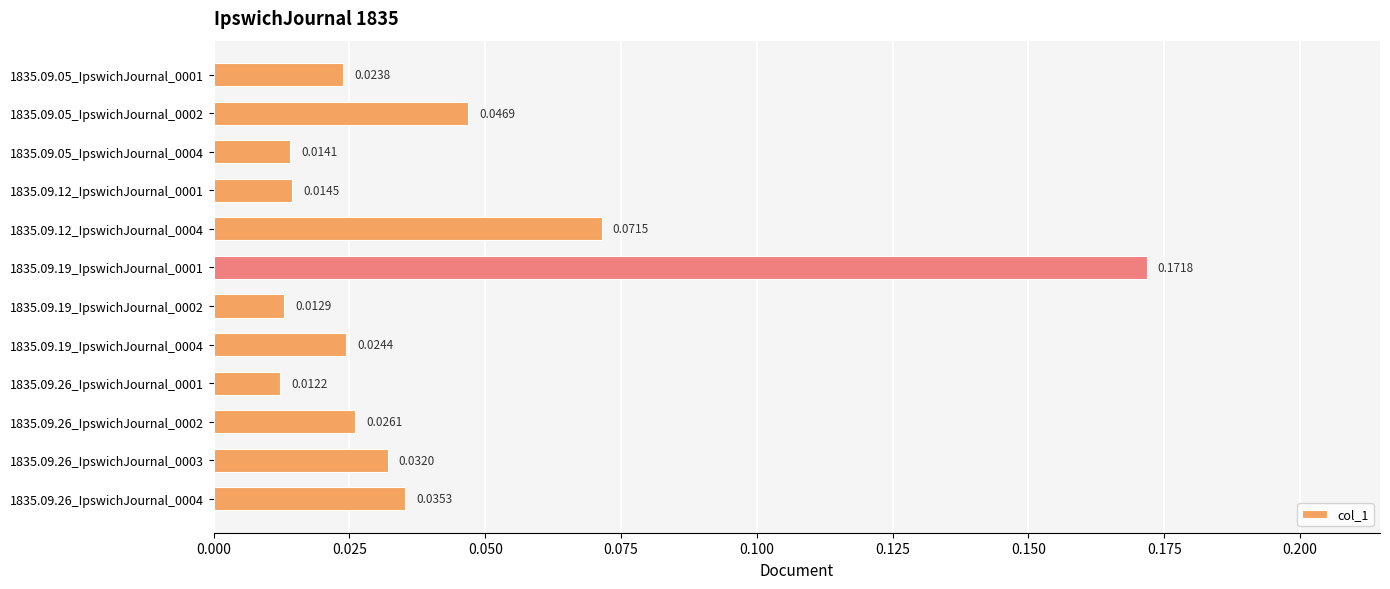

Between 1835.09.26_IpswichJournal_0004 and 1835.09.19_IpswichJournal_0004, which is larger?

1835.09.26_IpswichJournal_0004